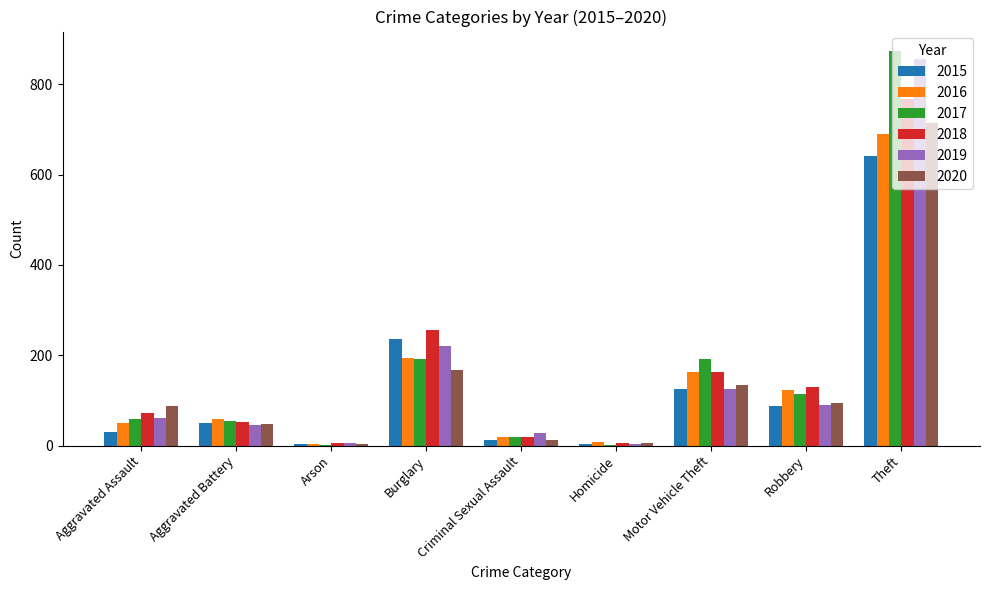

The value of 2018 at Aggravated Assault is 123. True or false?

False